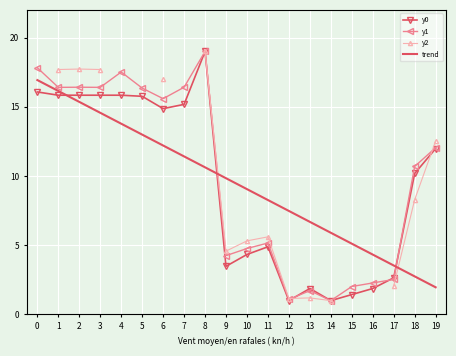

How many lines are shown in the chart?

4